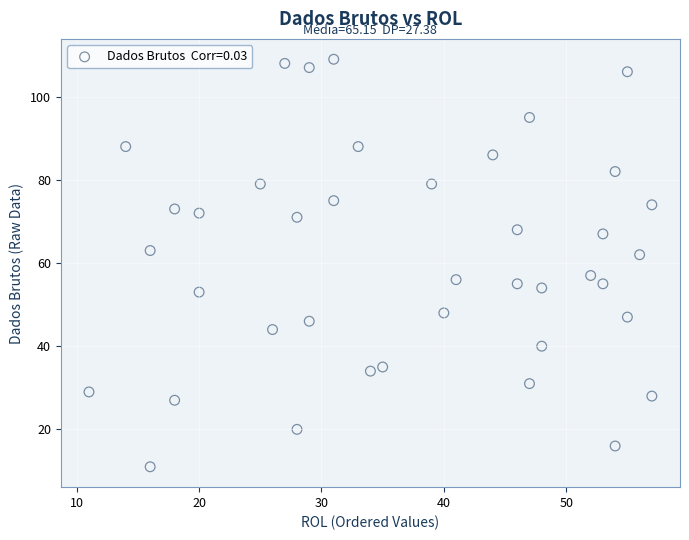

What is the range of X values (max minus min)?

46